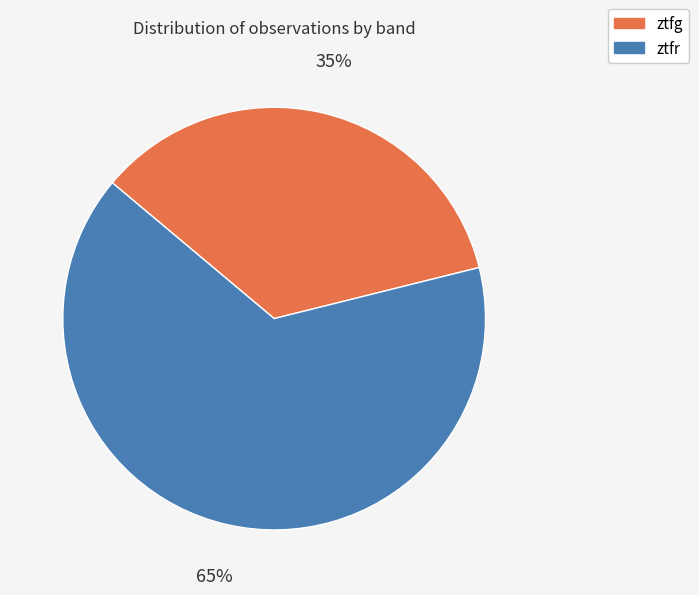

Which has a higher value, ztfg or ztfr?

ztfr